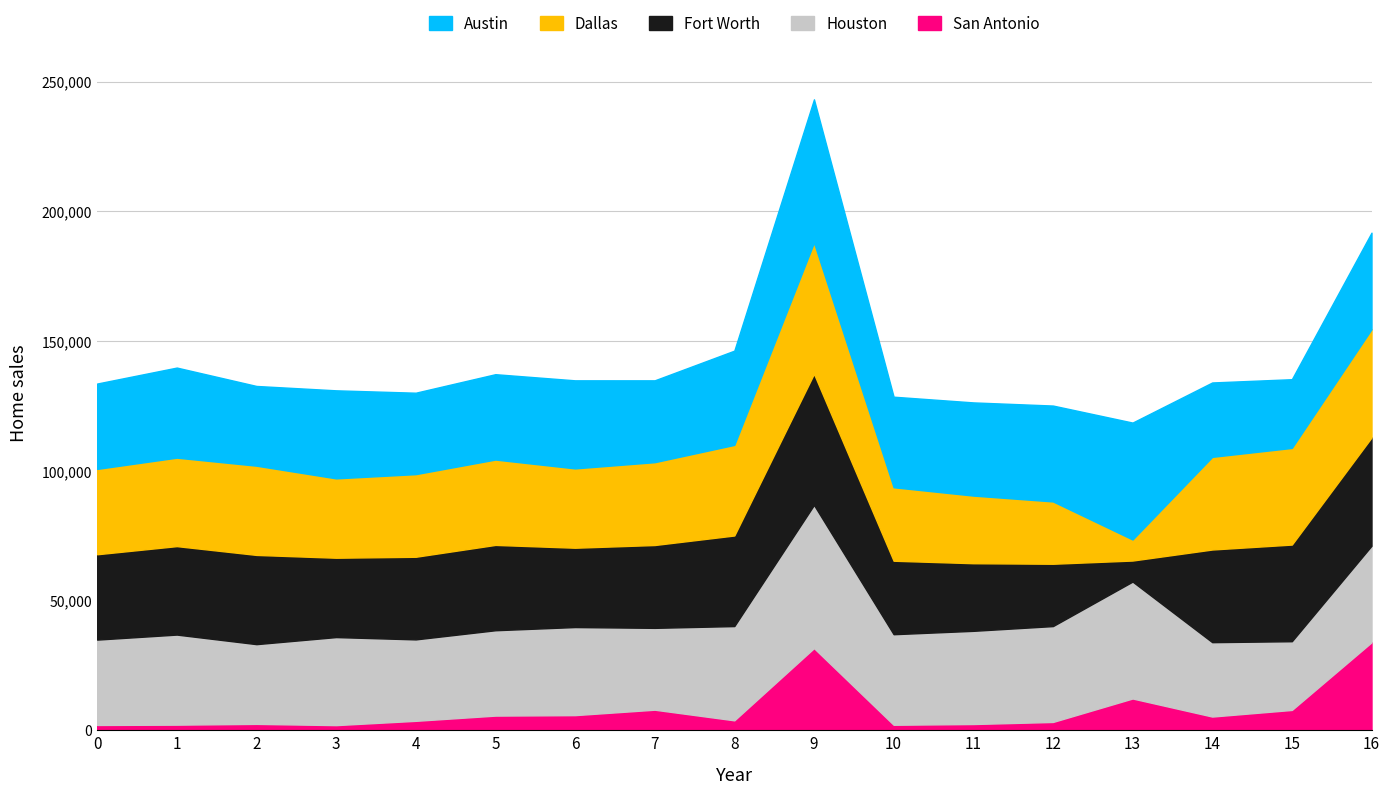

Does the chart have visible grid lines?

Yes